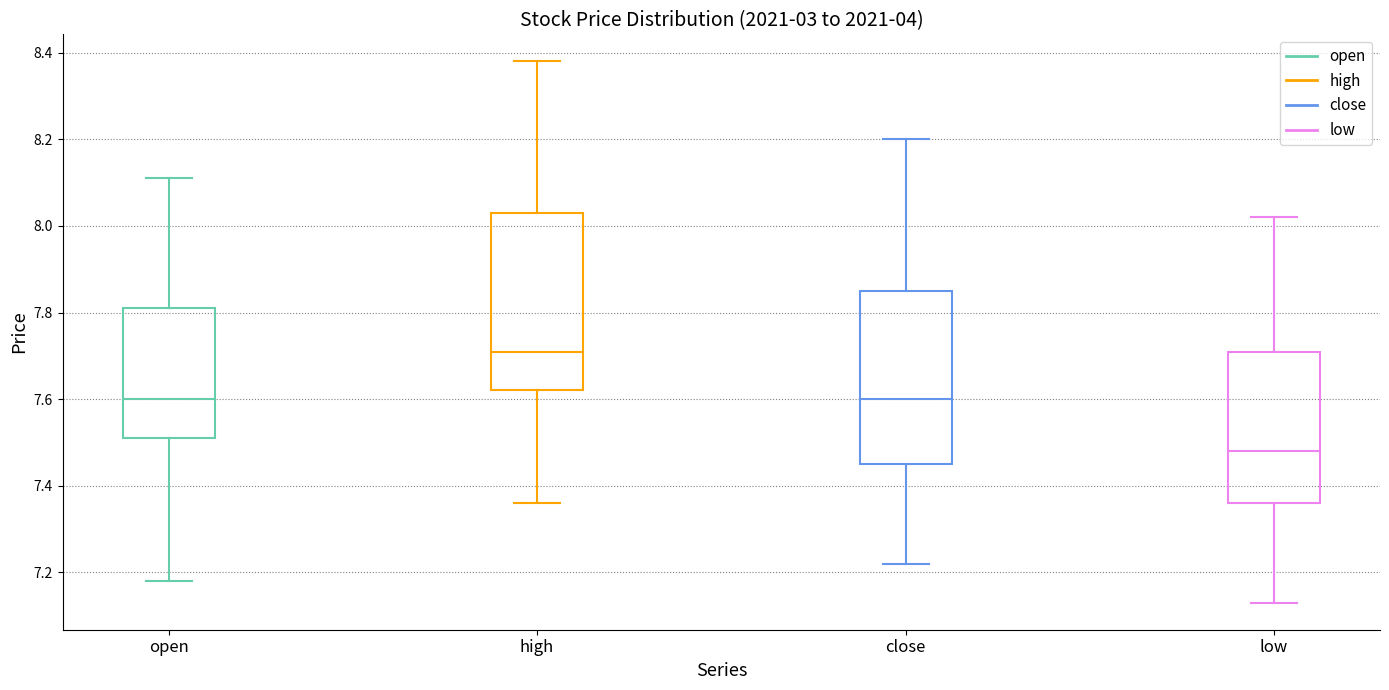

Reading left to right, transcribe this box plot: for each box, give where its median line is, the range the box spans, and where its two whiskers end, as read against the y-axis. The values are not printed on the chart, so give them approximately, as read against the axis.

open: median 7.60, box 7.52 to 7.82, whiskers 7.18 to 8.12
high: median 7.72, box 7.62 to 8.04, whiskers 7.36 to 8.38
close: median 7.60, box 7.46 to 7.86, whiskers 7.22 to 8.20
low: median 7.48, box 7.36 to 7.72, whiskers 7.14 to 8.02